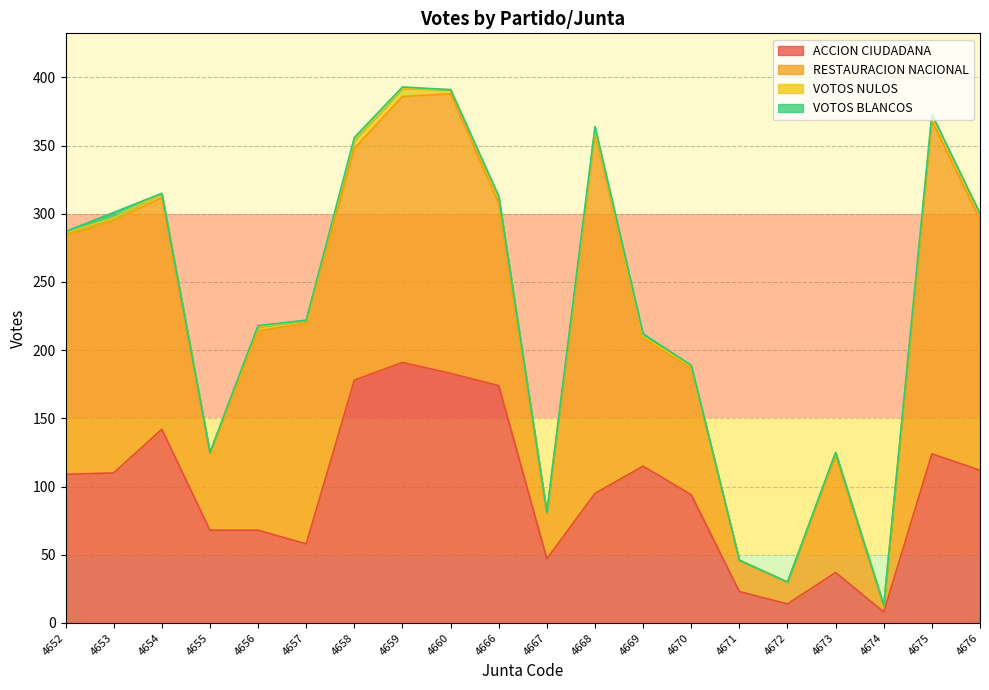

What is the average value of the RESTAURACION NACIONAL series?

132